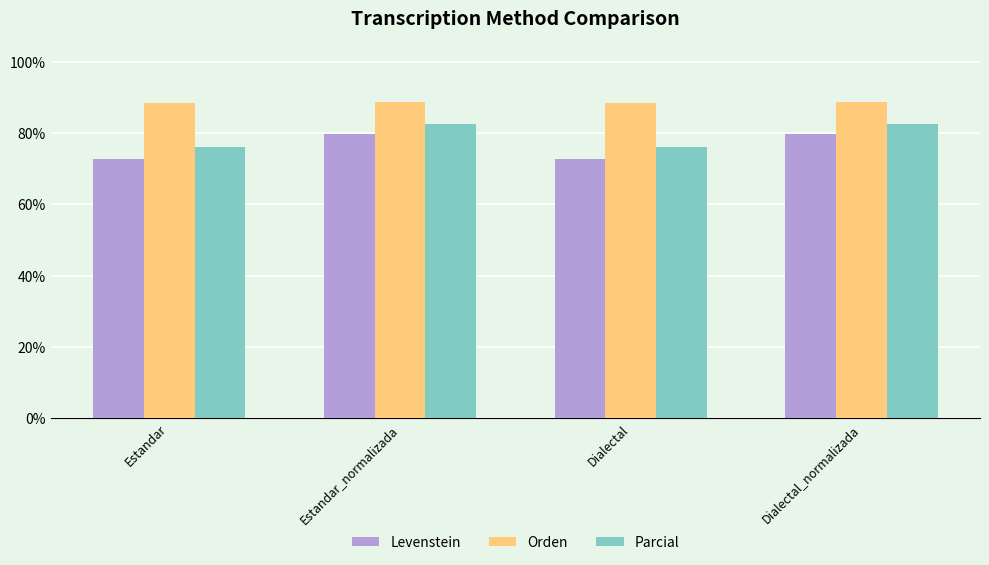

How many distinct data groups are displayed?

3